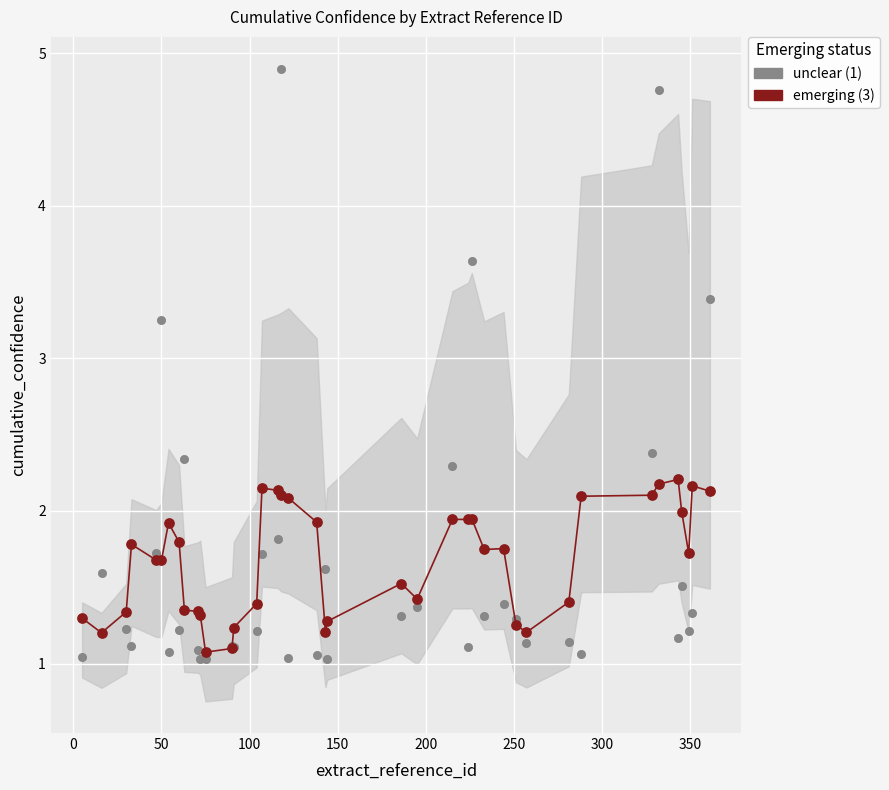

Which series has the largest total across all categories?

emerging (3)